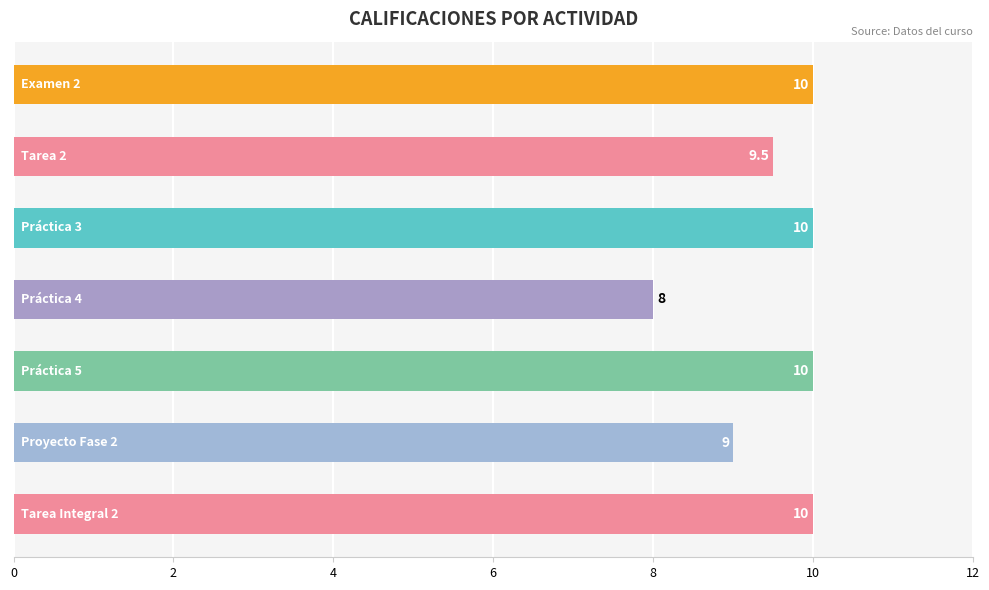

Reading top to bottom, list all the values displayed in this chart.

10.0	9.5	10.0	8.0	10.0	9.0	10.0